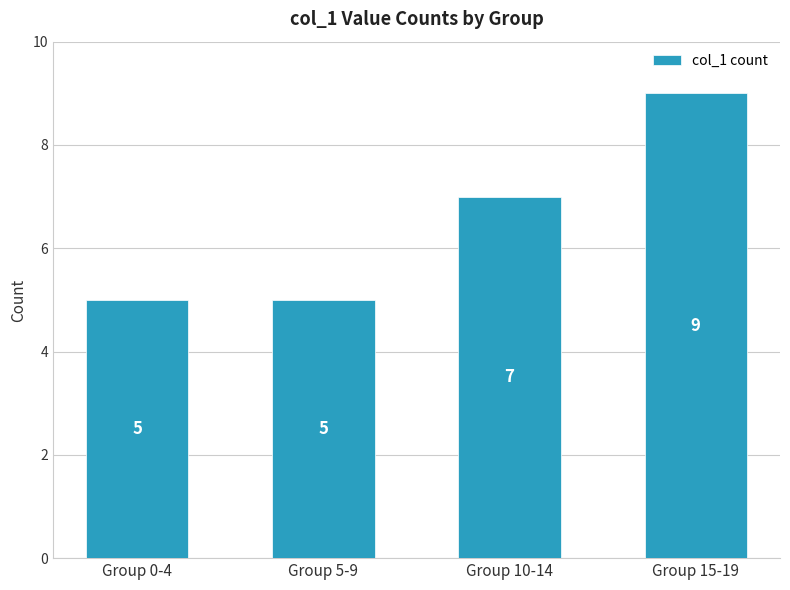

What is the maximum value shown in the chart?

9